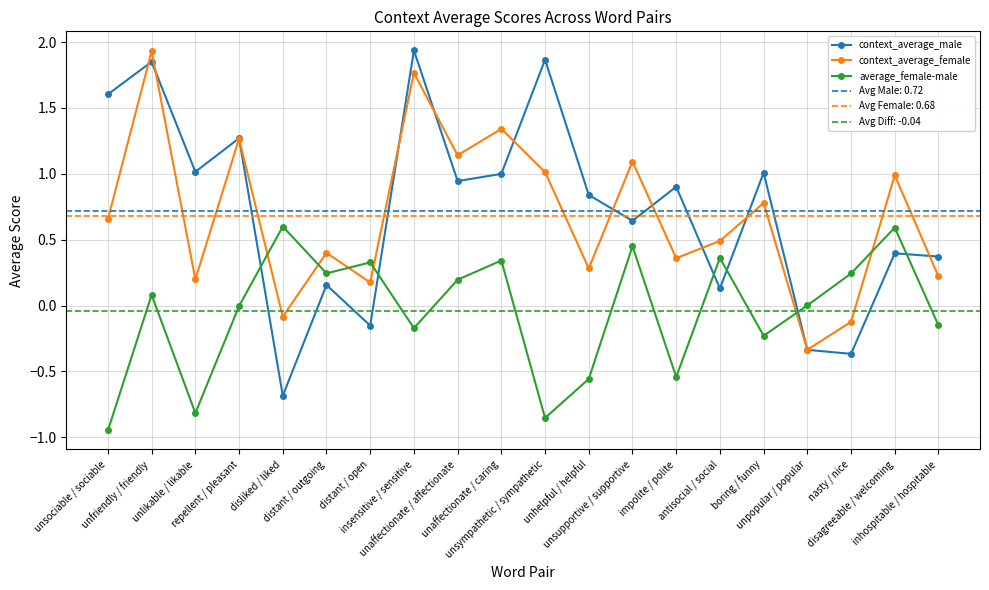

The context_average_female series shows 0.7 at unaffectionate / caring. True or false?

False